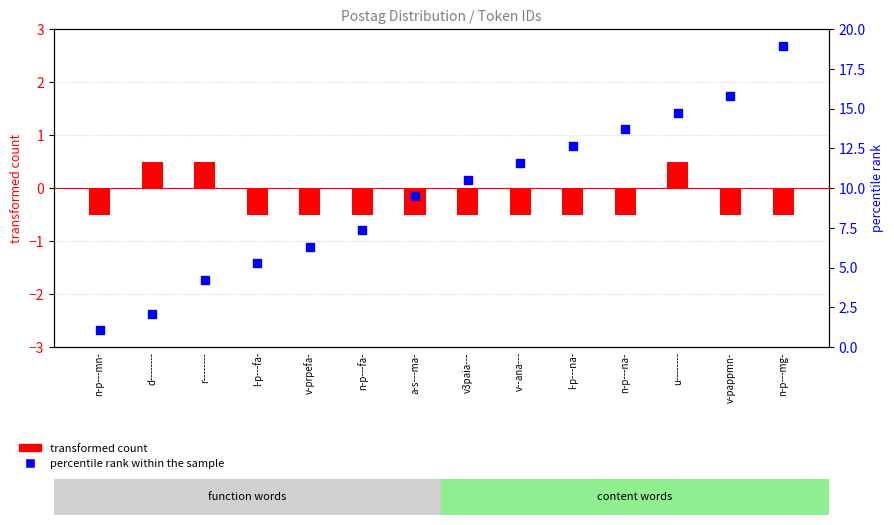

Which series reaches the minimum Y coordinate?

transformed count